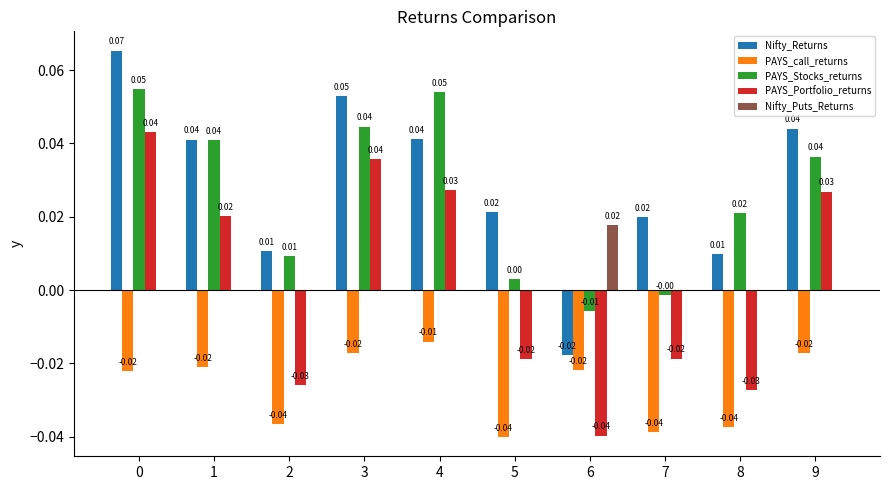

How many series are shown in this chart?

5